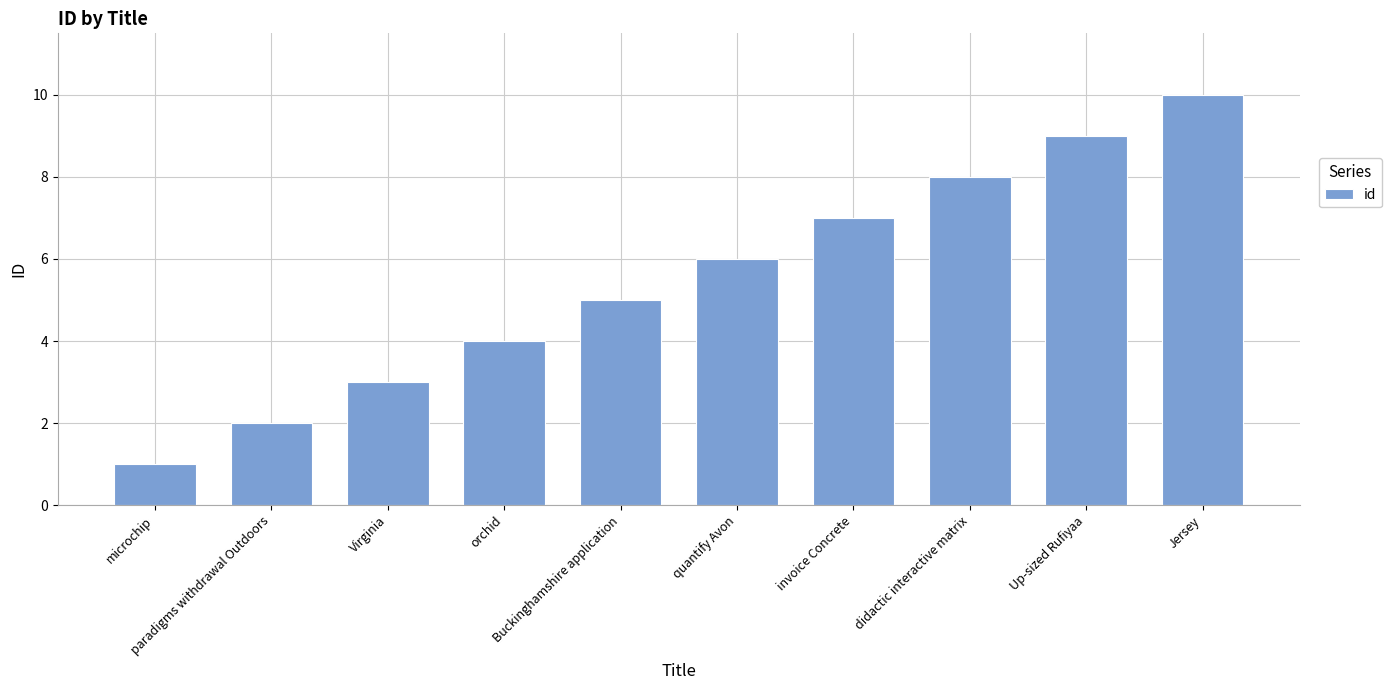

Reading left to right, extract all data points from this chart.

1	2	3	4	5	6	7	8	9	10